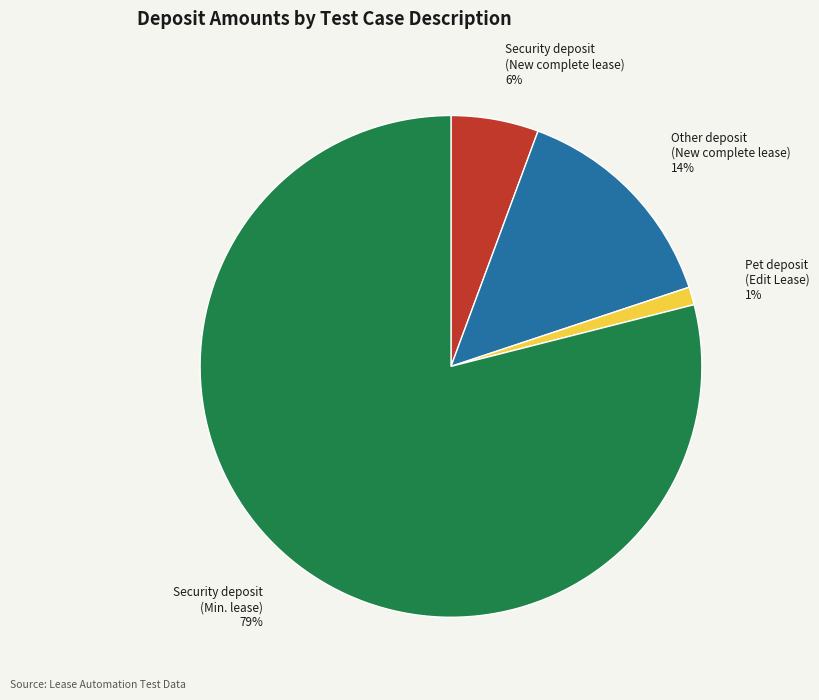

Is there a majority slice in this chart?

Yes